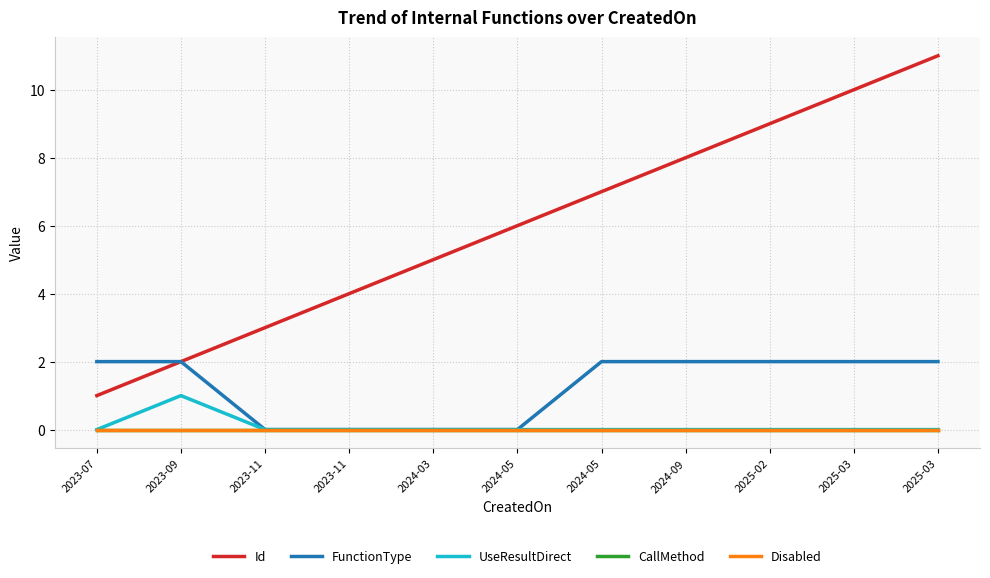

Does the chart display data point markers on the line(s)?

No